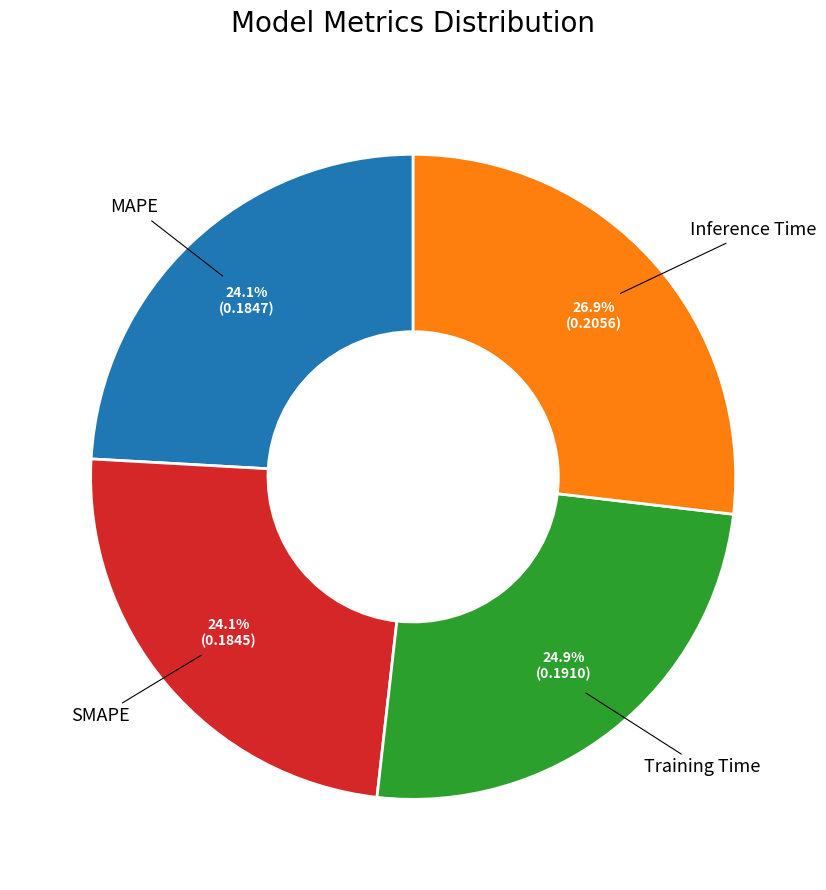

How many slices are in this pie chart?

4